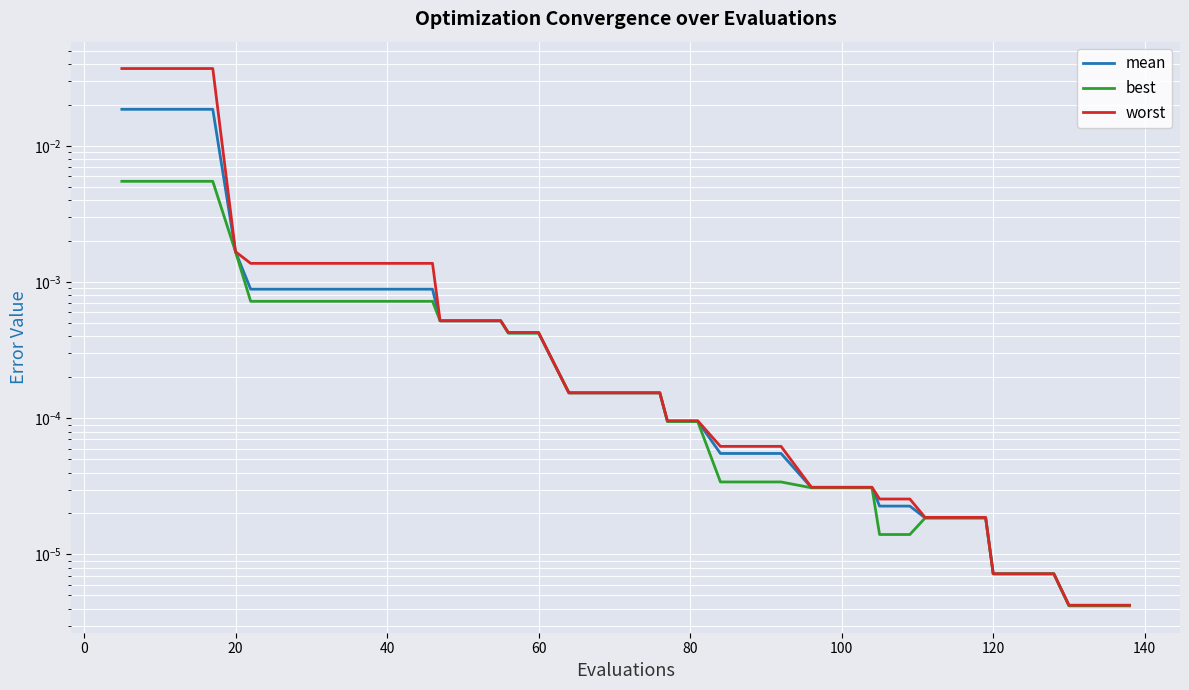

True or false: best has more than 2 points higher than both neighbors.

False